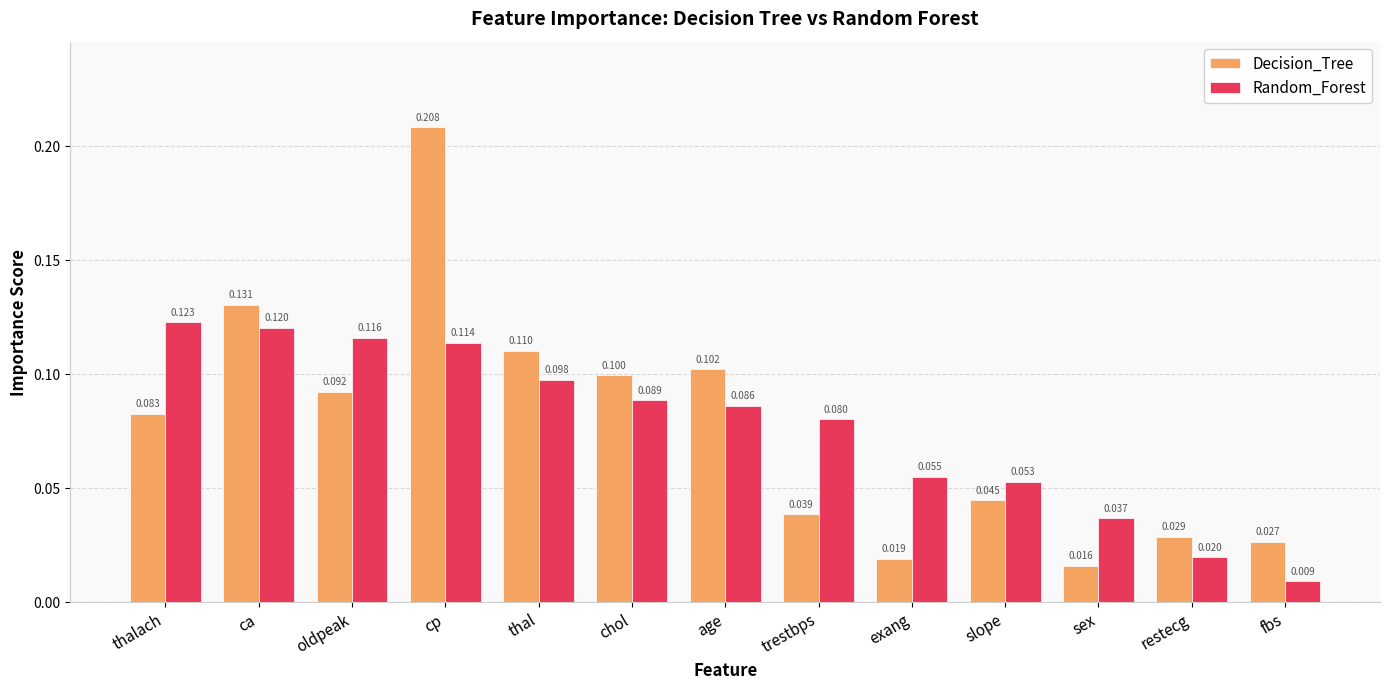

What is the label of the 13th bar from the right?

thalach